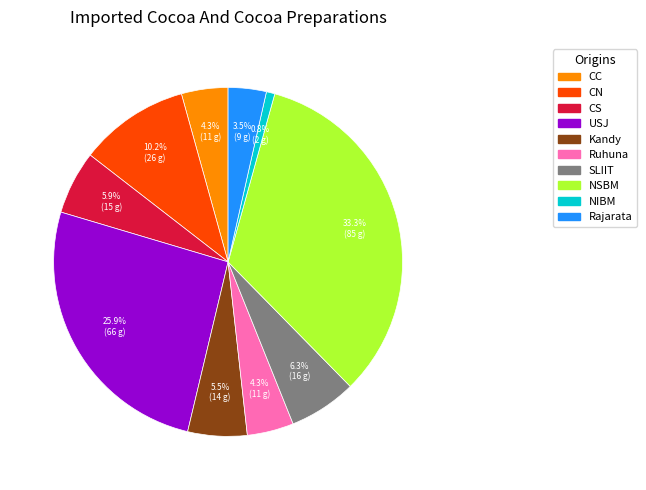

What is the smallest slice in the pie chart?

NIBM